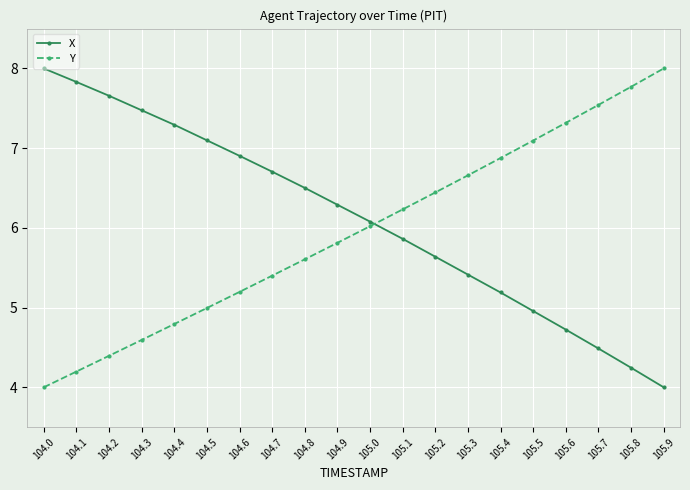

What is the sum of the Y values at 105.8 and 104.5?

12.8